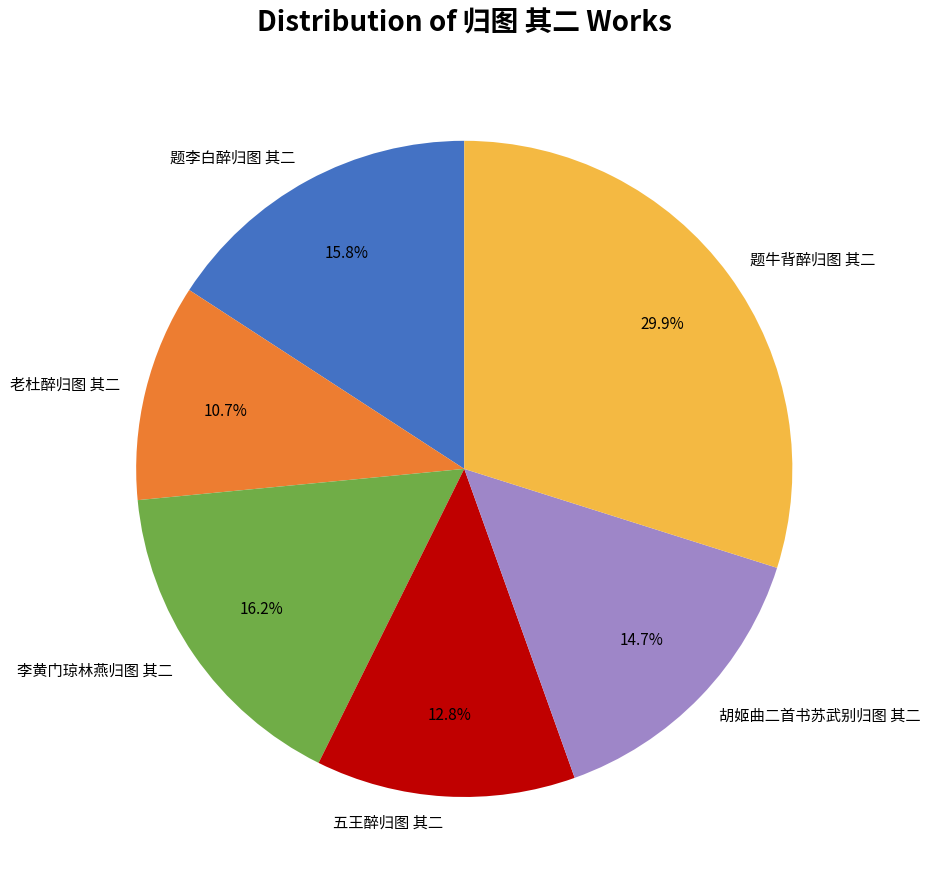

What is the total percentage of 题牛背醉归图 其二 and 老杜醉归图 其二?

40.6%